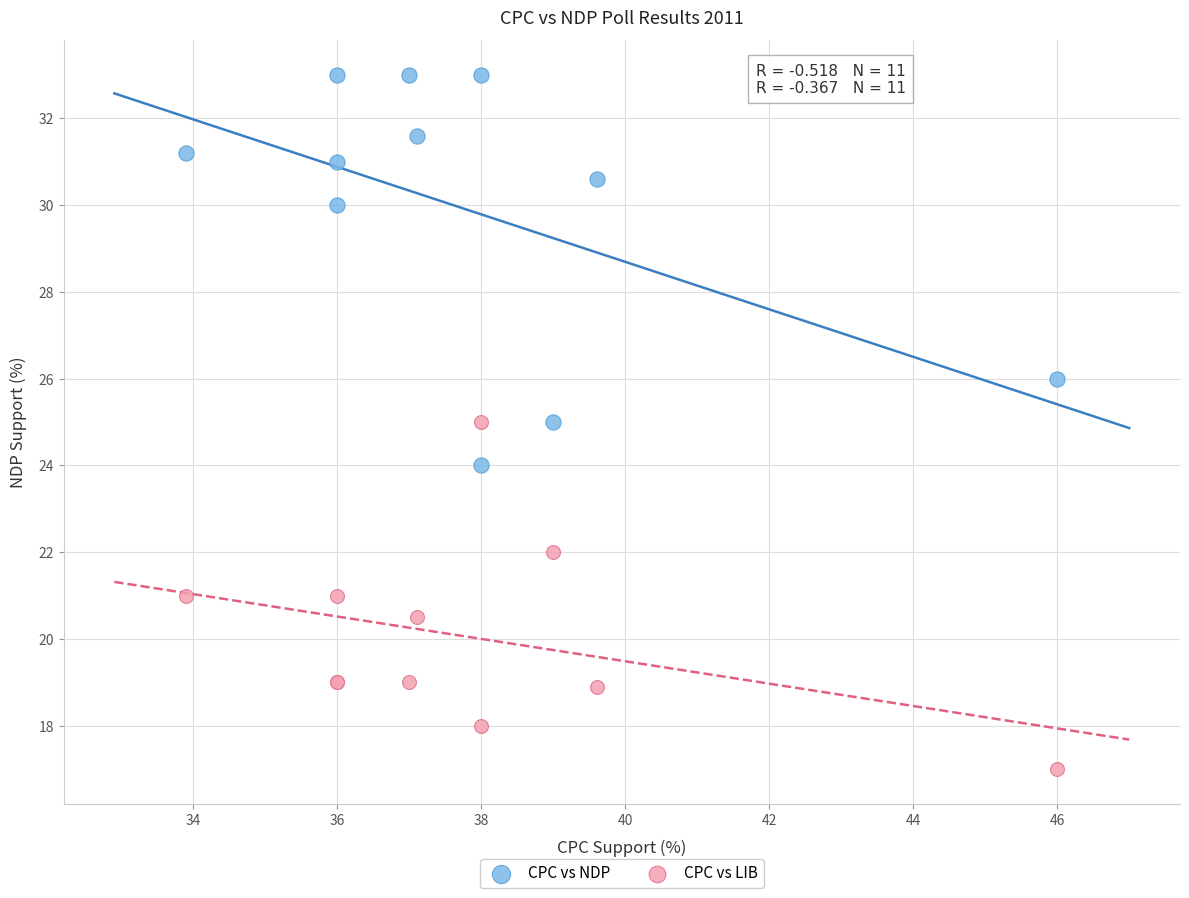

What is the X range (max minus min) for the scatter plot?

12.1